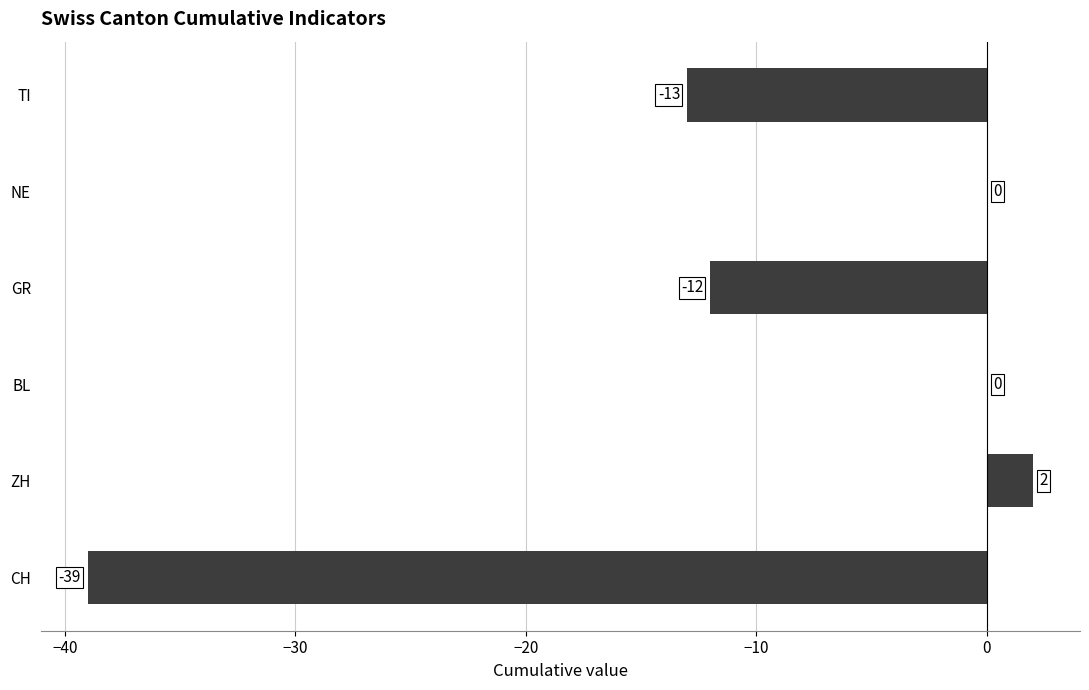

What is the change in value from BL to GR?

-12